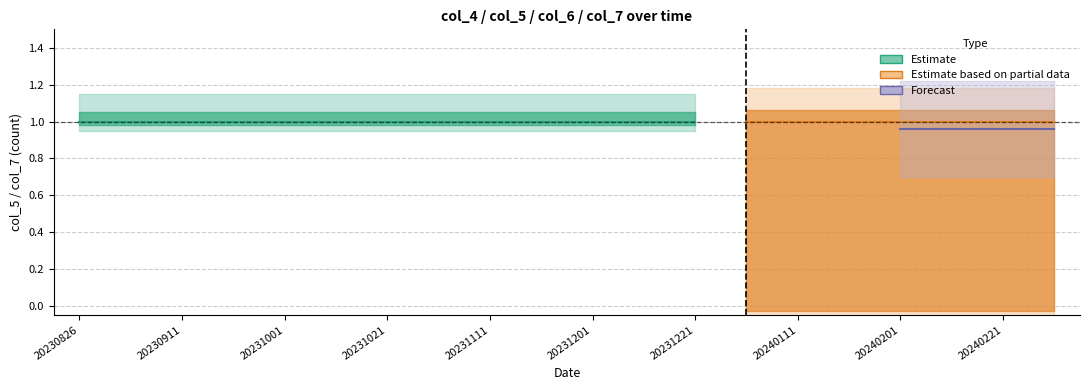

True or false: col_4 and col_6 intersect in this chart.

False